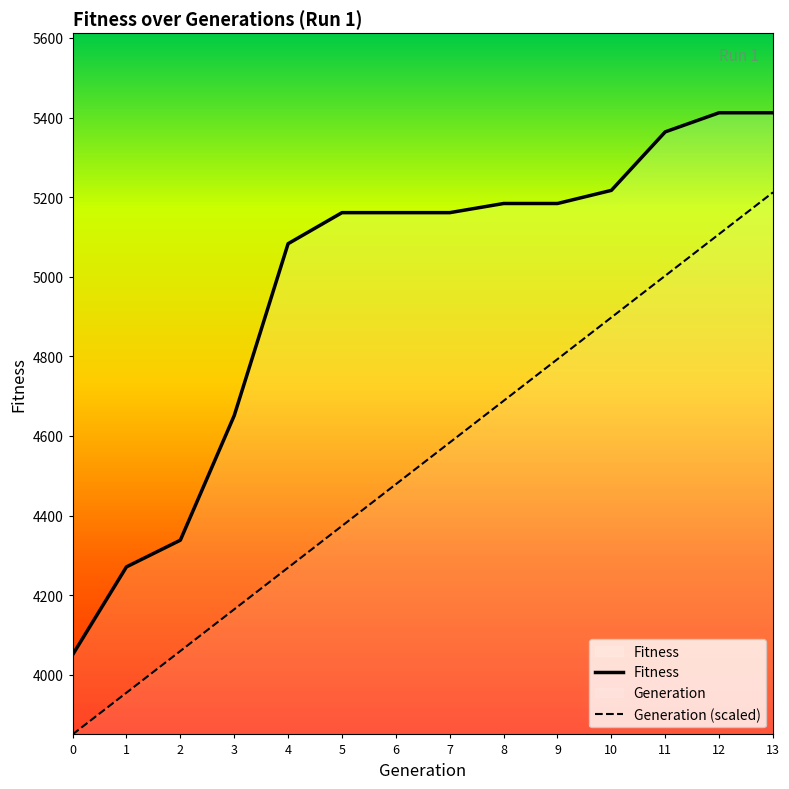

What is the total value across all series at 6?

9639.6